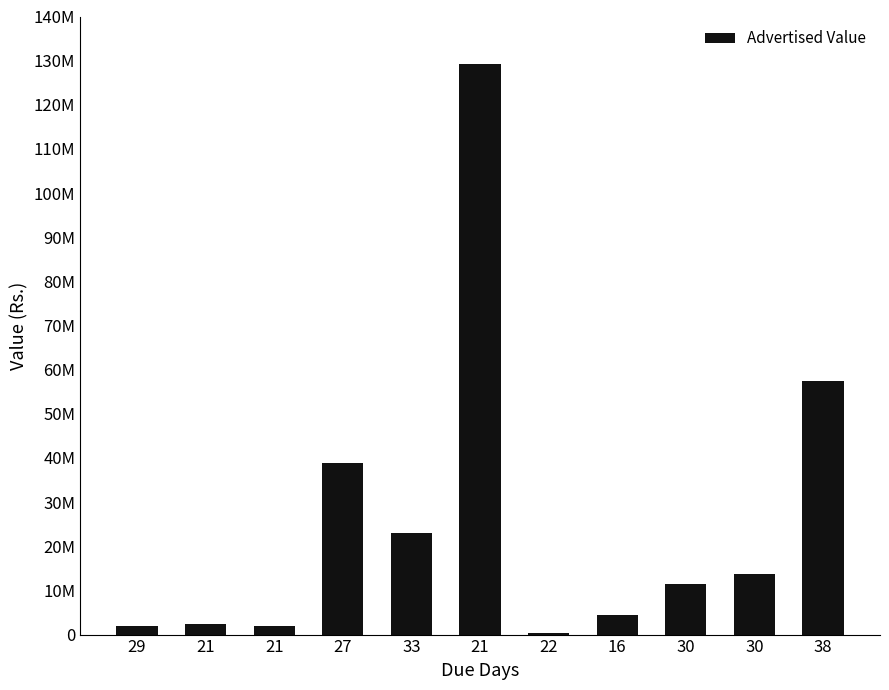

True or false: the data shows 129144798.3 at 21.

True